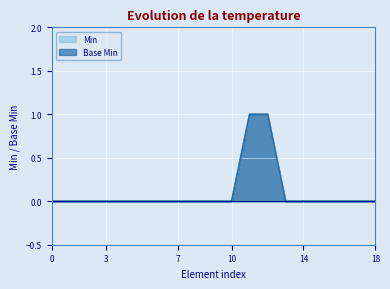

At 7, list the series in order from smallest to largest.

Min, Base Min